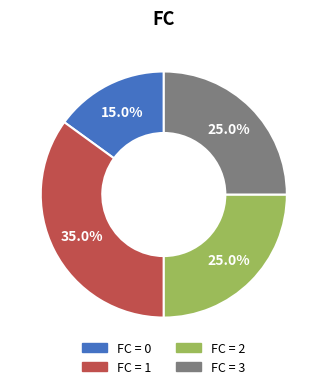

Does any single category account for the majority?

No